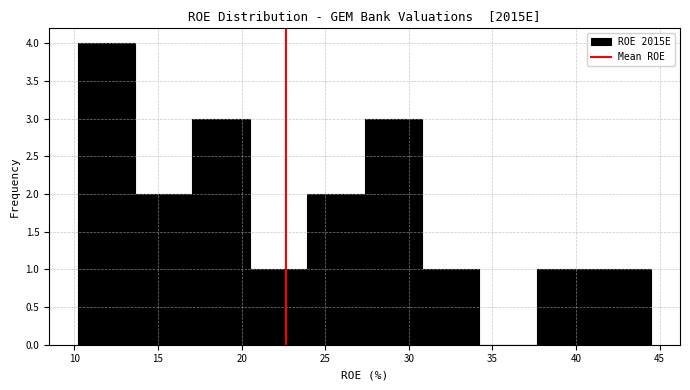

What is the height of the bar covering 27.5 to 31.0 on the x-axis? Neither the bar edges nor the heights are printed on the chart, so give them approximately, as read against the axes.

3